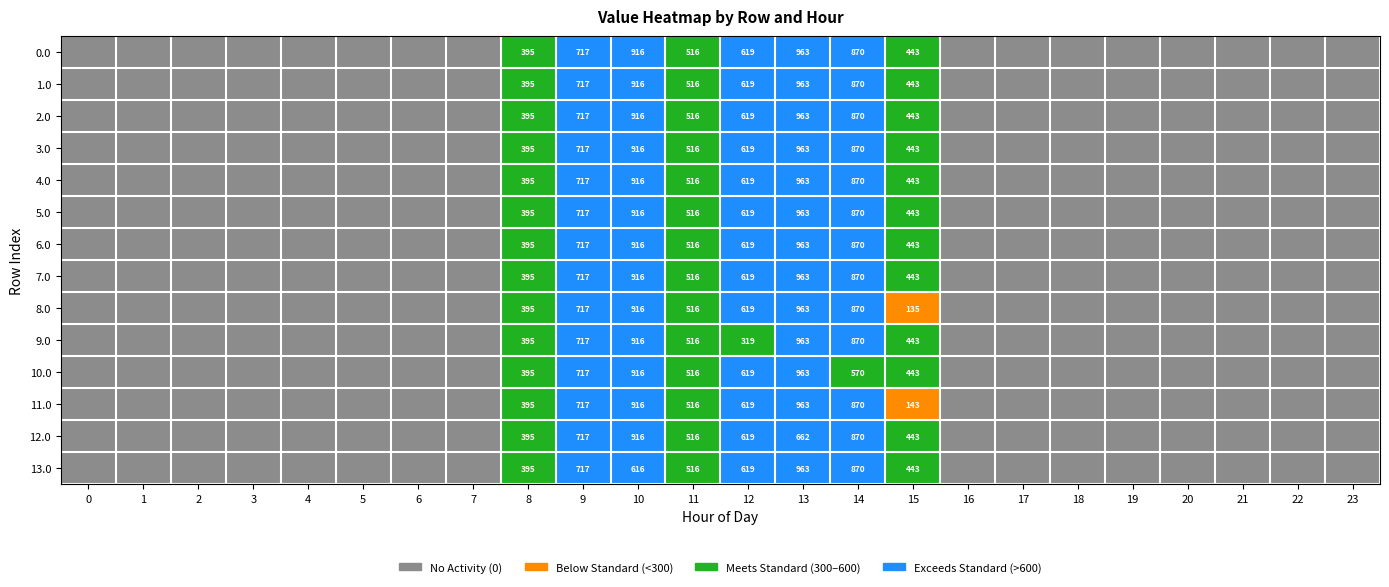

The 9.0 series shows 0.0 at 5. True or false?

True